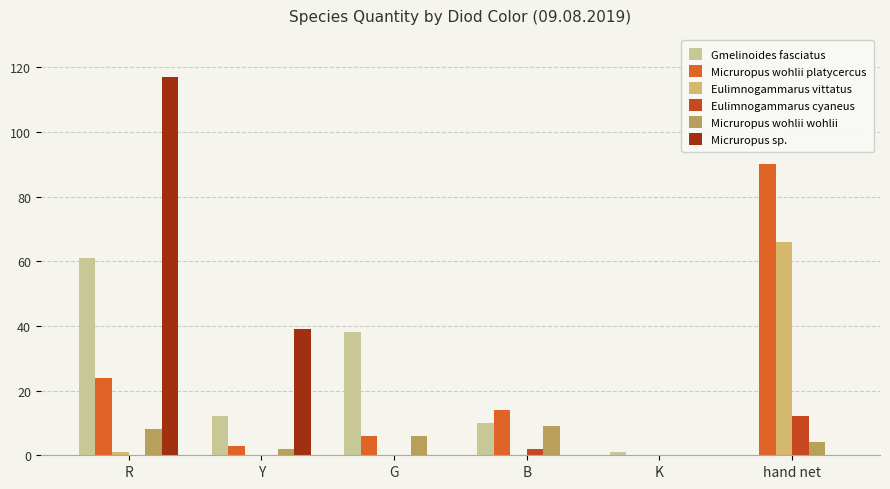

The value of Micruropus wohlii wohlii at hand net is 4. True or false?

True